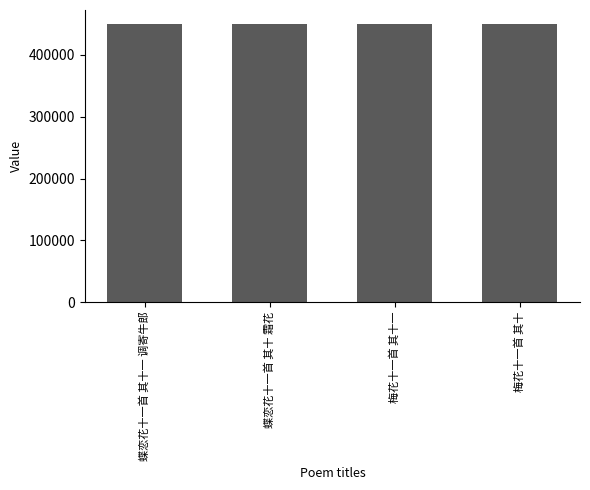

How many values are below 450326?

2